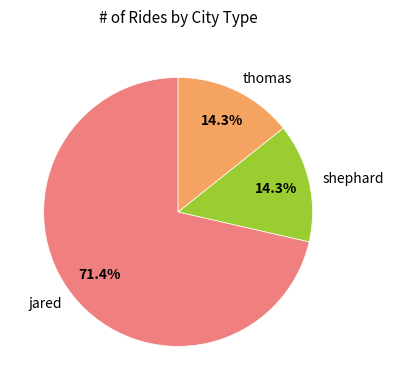

Between jared and shephard, which is larger?

jared